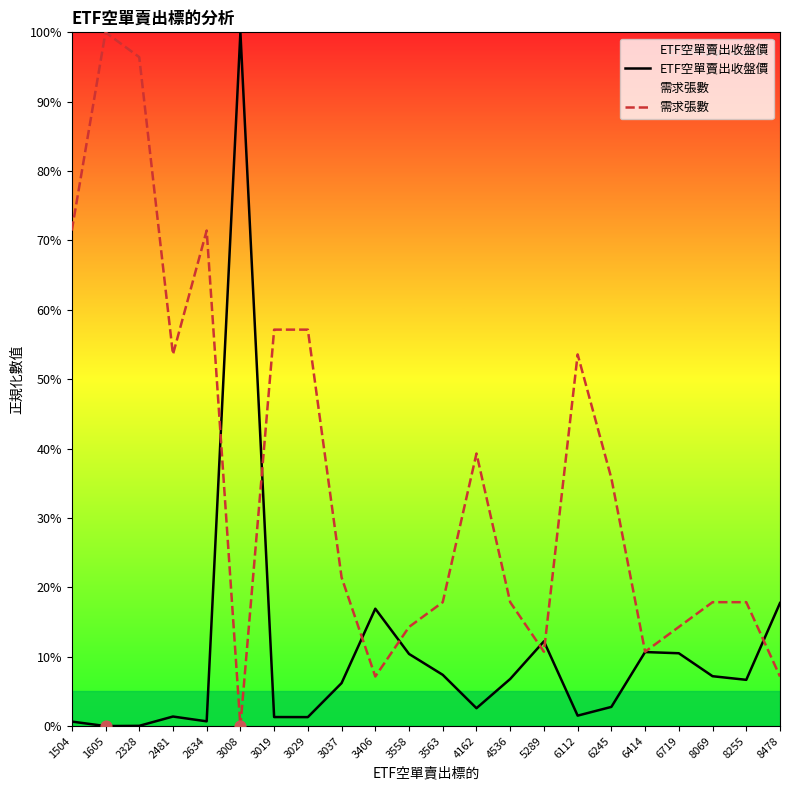

What are all the series names shown in the legend?

ETF空單賣出收盤價, 需求張數